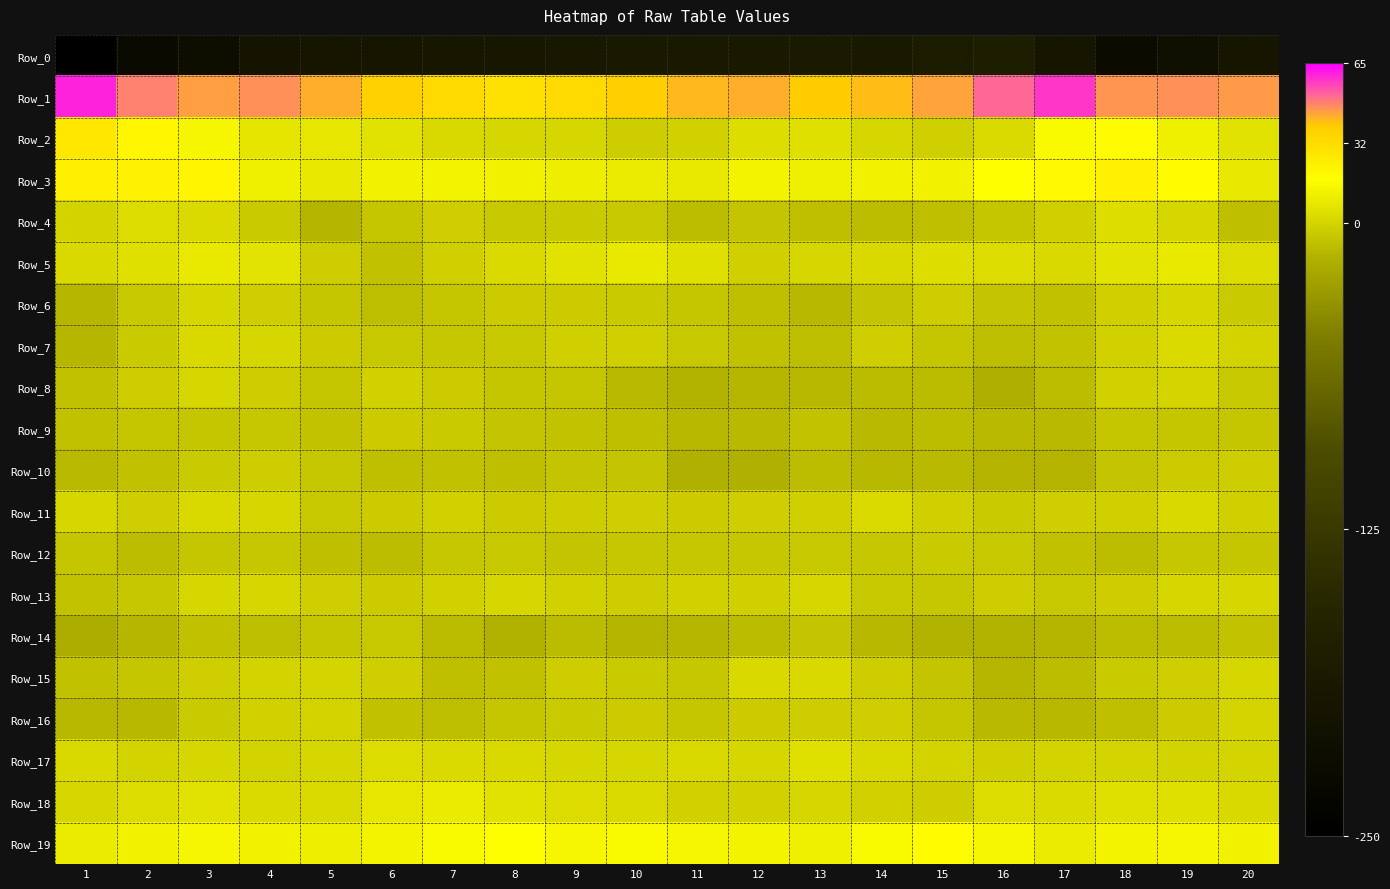

Which series changed the most between 5 and 19?

Row_4